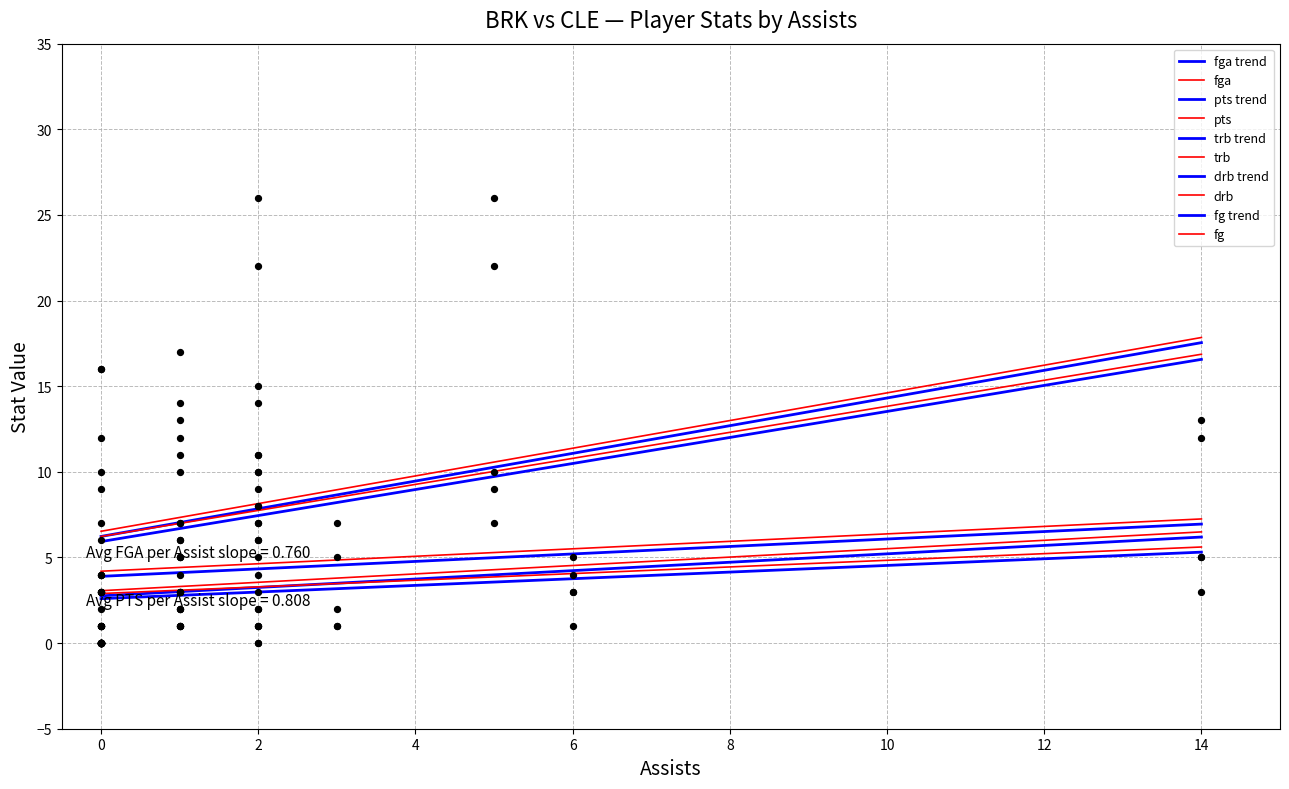

Which series has the largest total across all categories?

pts